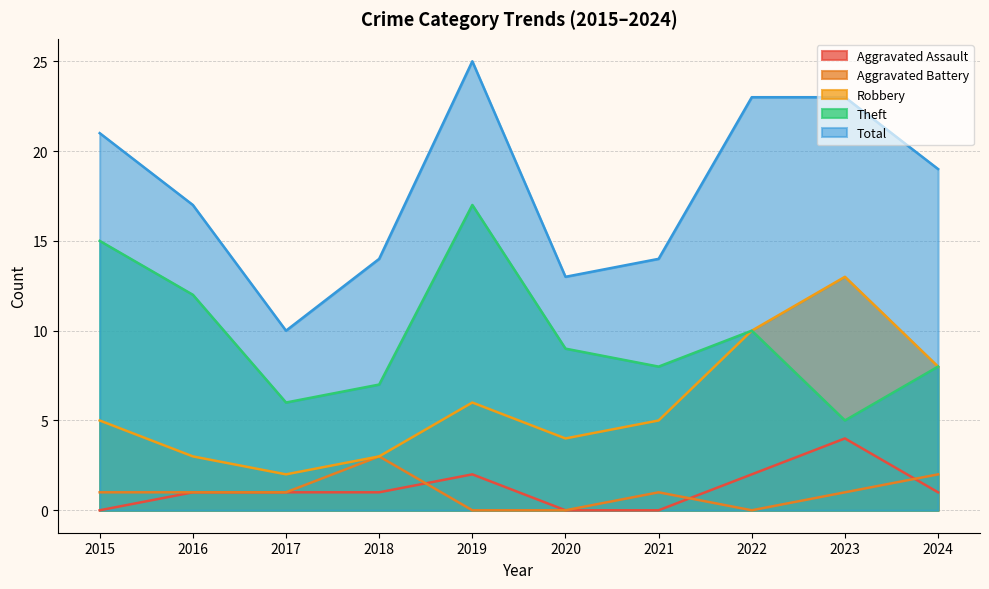

Reading left to right, extract all data points from this chart.

Aggravated Assault: 2015=0	2016=1	2017=1	2018=1	2019=2	2020=0	2021=0	2022=2	2023=4	2024=1
Aggravated Battery: 2015=1	2016=1	2017=1	2018=3	2019=0	2020=0	2021=1	2022=0	2023=1	2024=2
Robbery: 2015=5	2016=3	2017=2	2018=3	2019=6	2020=4	2021=5	2022=10	2023=13	2024=8
Theft: 2015=15	2016=12	2017=6	2018=7	2019=17	2020=9	2021=8	2022=10	2023=5	2024=8
Total: 2015=21	2016=17	2017=10	2018=14	2019=25	2020=13	2021=14	2022=23	2023=23	2024=19